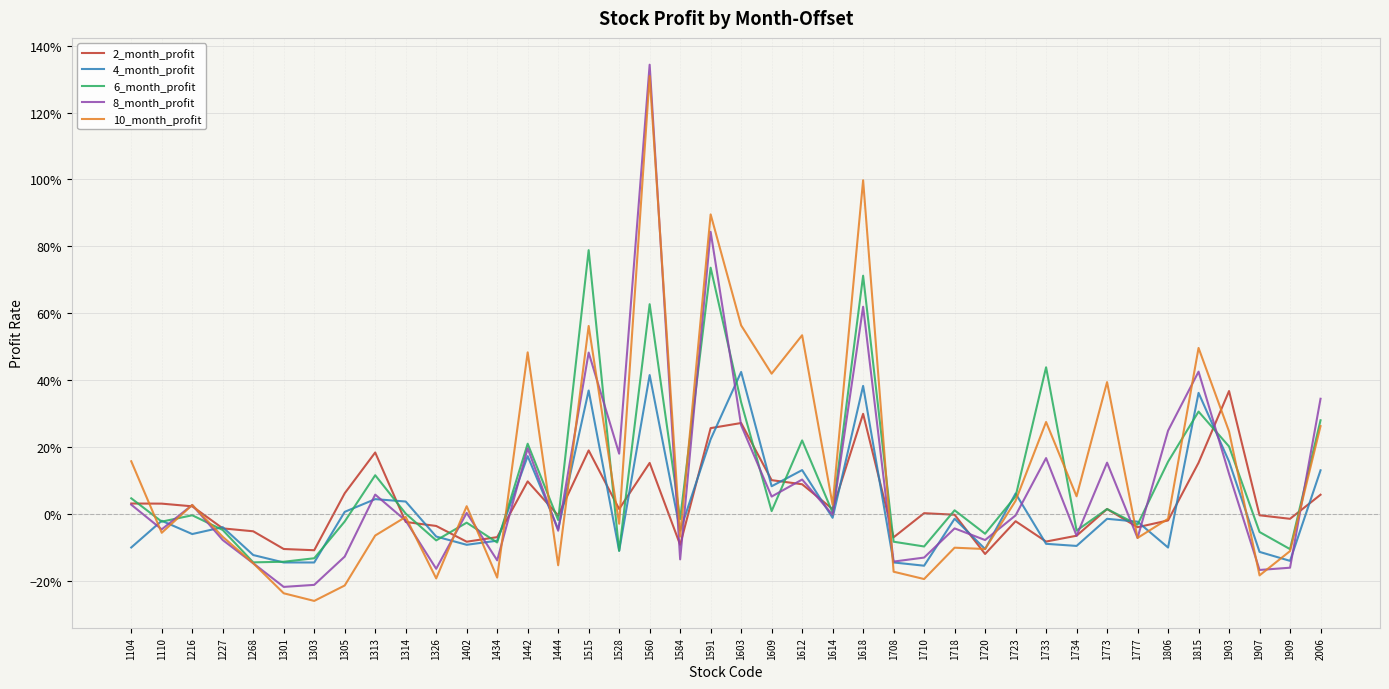

Does the chart have visible grid lines?

Yes